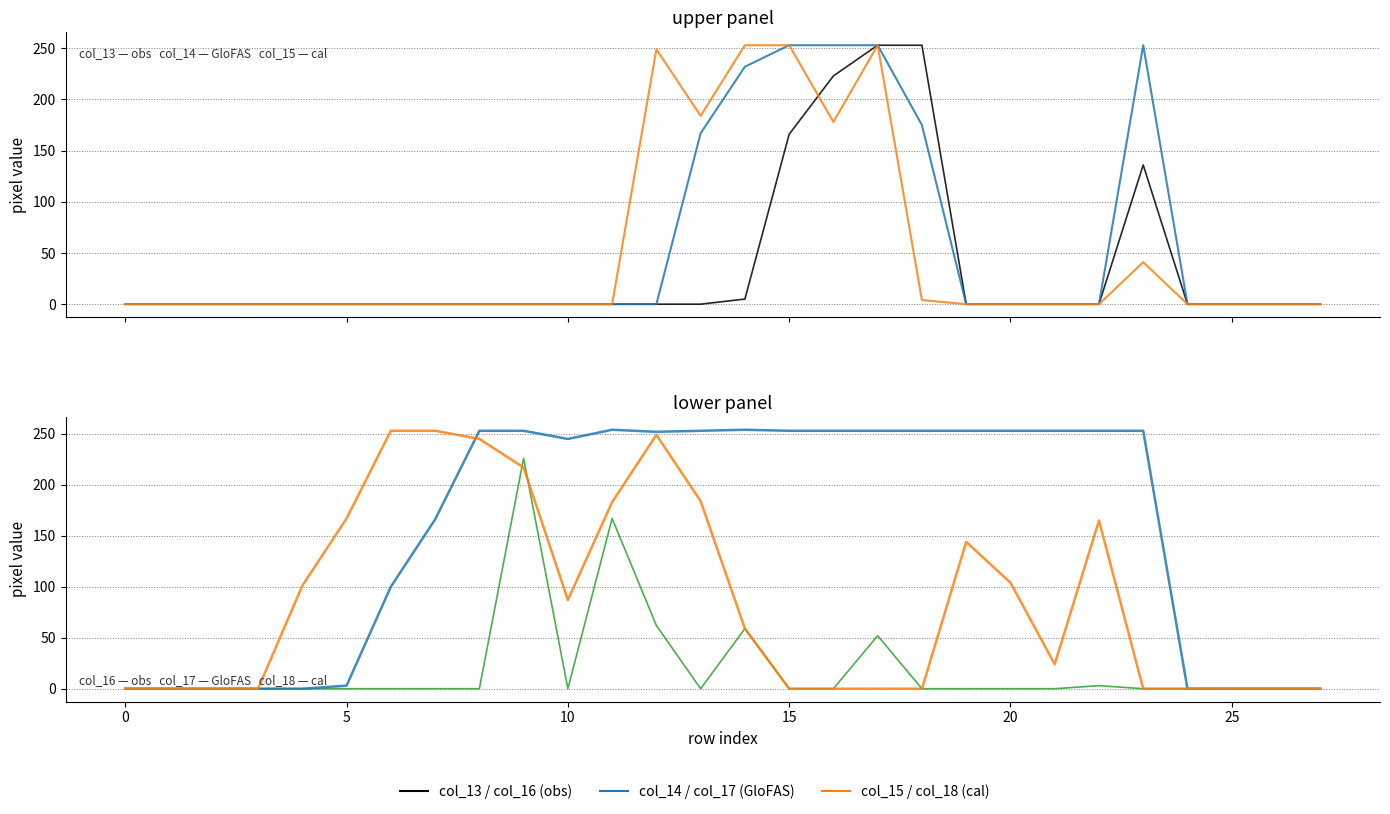

At which label does col_17 first exceed 253?

11